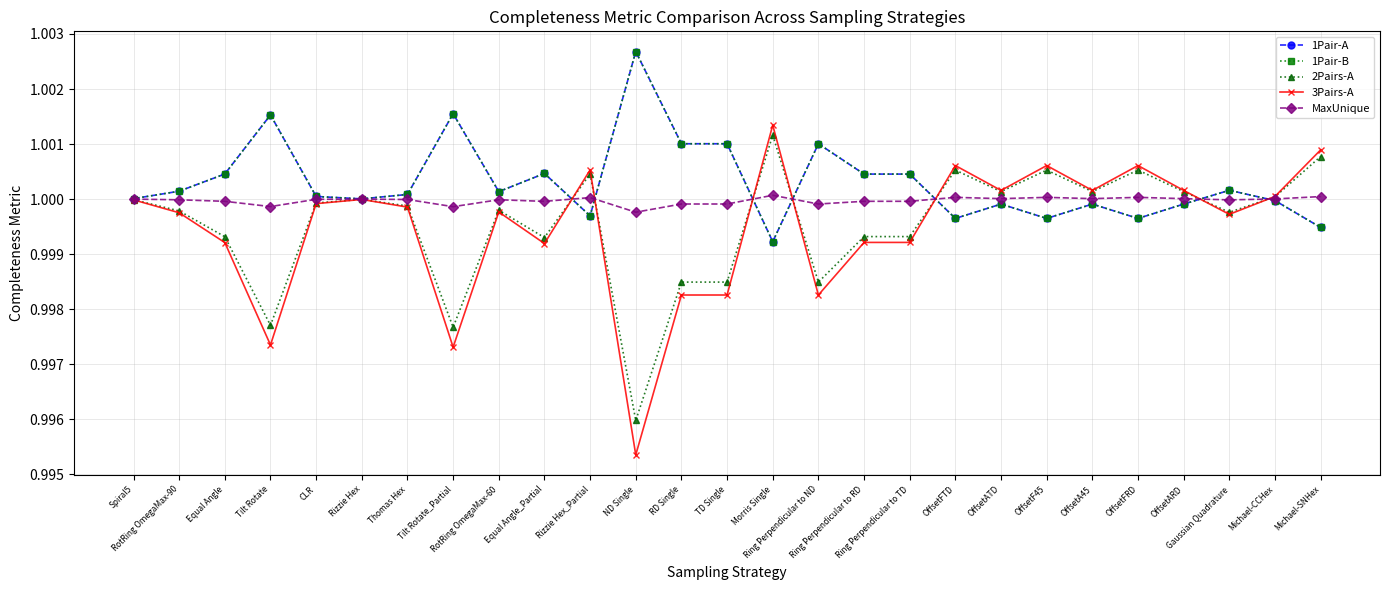

List the labels in order of 1Pair-A value, largest first.

ND Single, Tilt Rotate_Partial, Tilt Rotate, Ring Perpendicular to ND, RD Single, TD Single, Equal Angle_Partial, Equal Angle, Ring Perpendicular to RD, Ring Perpendicular to TD, Gaussian Quadrature, RotRing OmegaMax-90, RotRing OmegaMax-60, Thomas Hex, CLR, Spiral5, Rizzie Hex, Michael-CCHex, OffsetA45, OffsetATD, OffsetARD, Rizzie Hex_Partial, OffsetFTD, OffsetF45, OffsetFRD, Michael-SNHex, Morris Single